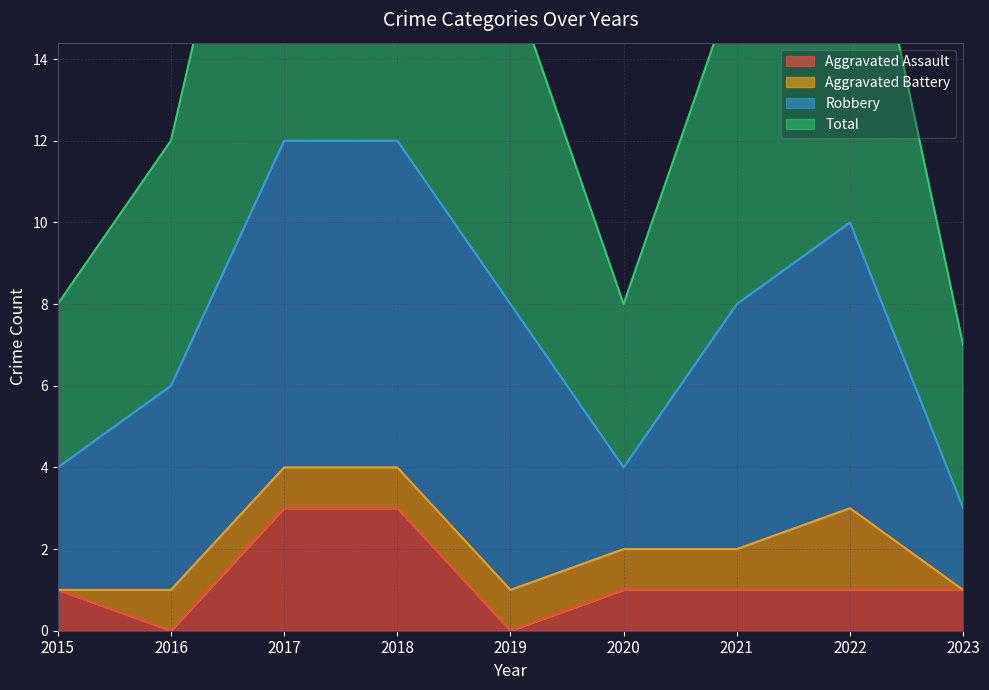

True or false: Total and Aggravated Assault intersect in this chart.

False